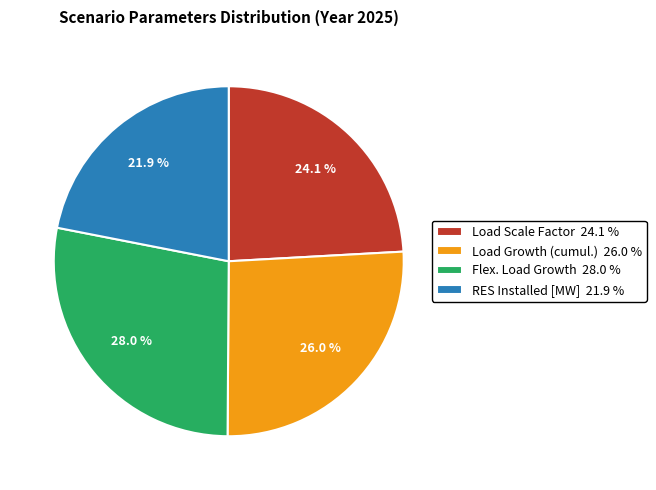

Between Flex. Load Growth 28.0 % and RES Installed [MW] 21.9 %, which is larger?

Flex. Load Growth 28.0 %